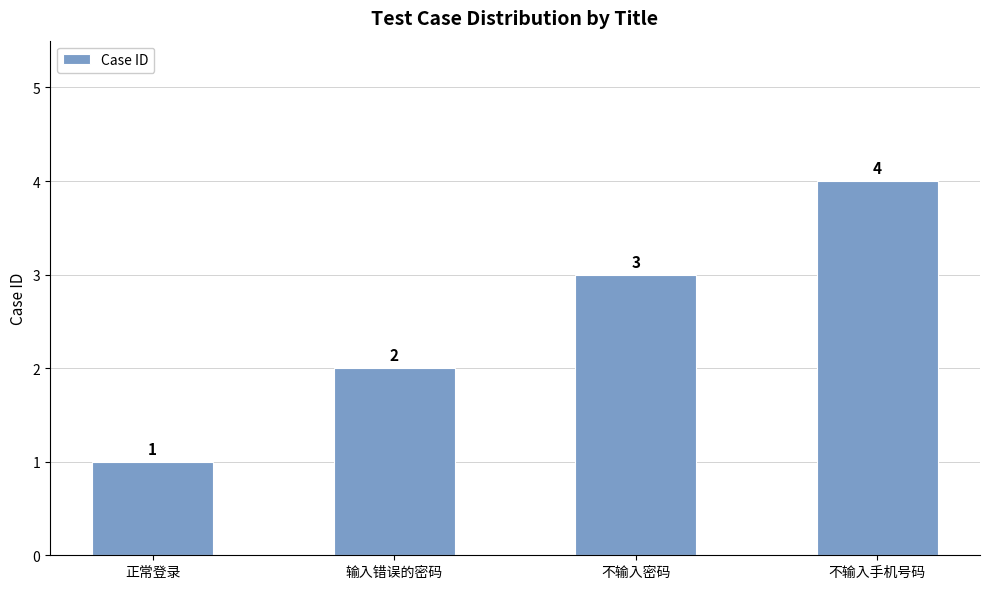

Which has a higher value, 输入错误的密码 or 不输入手机号码?

不输入手机号码